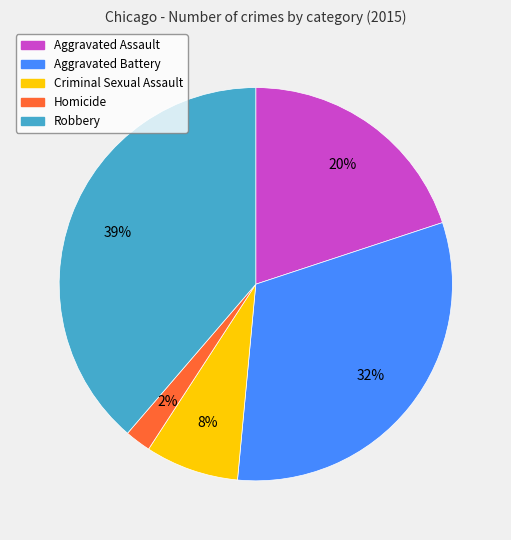

To the nearest percent, what is the combined percentage of Homicide and Aggravated Assault?

22%